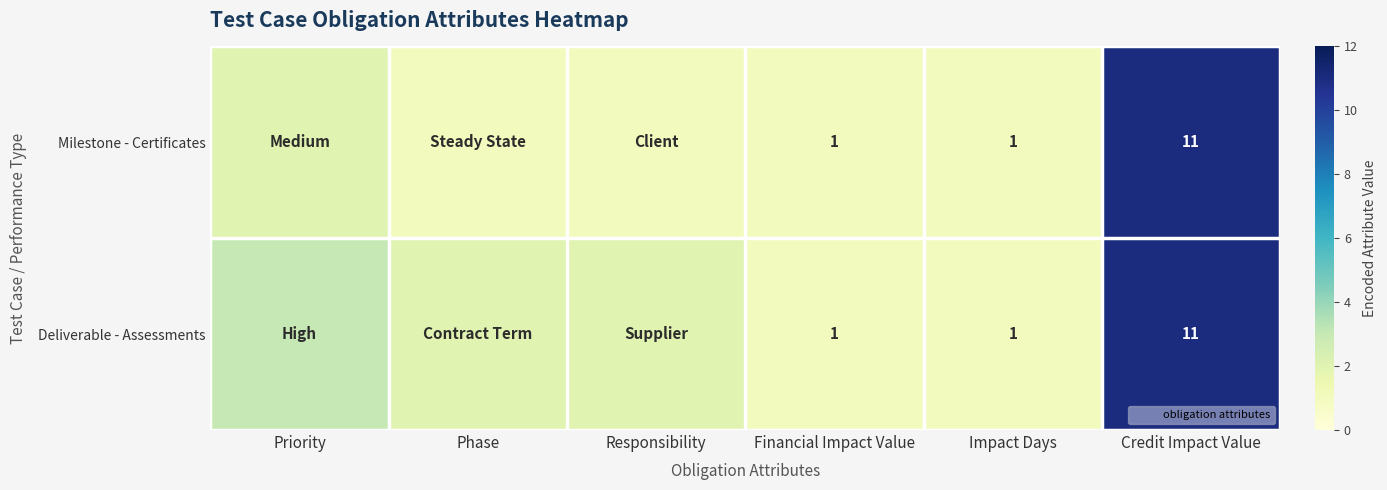

What is the difference between the second highest and second lowest values in the Deliverable - Assessments series?

2